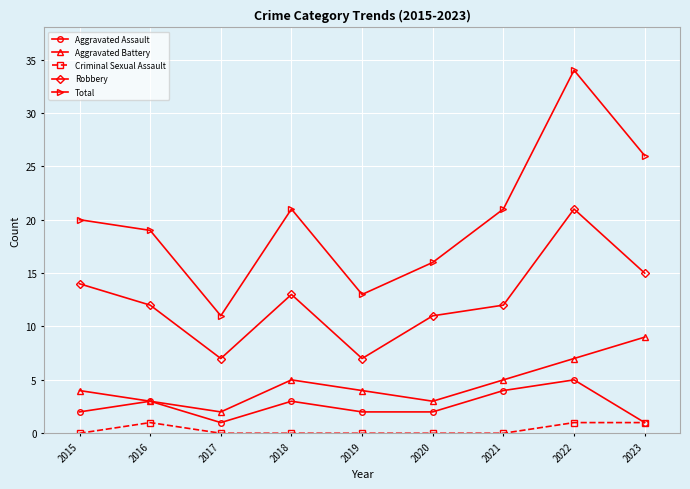

What is the total value across all series at 2015?

40